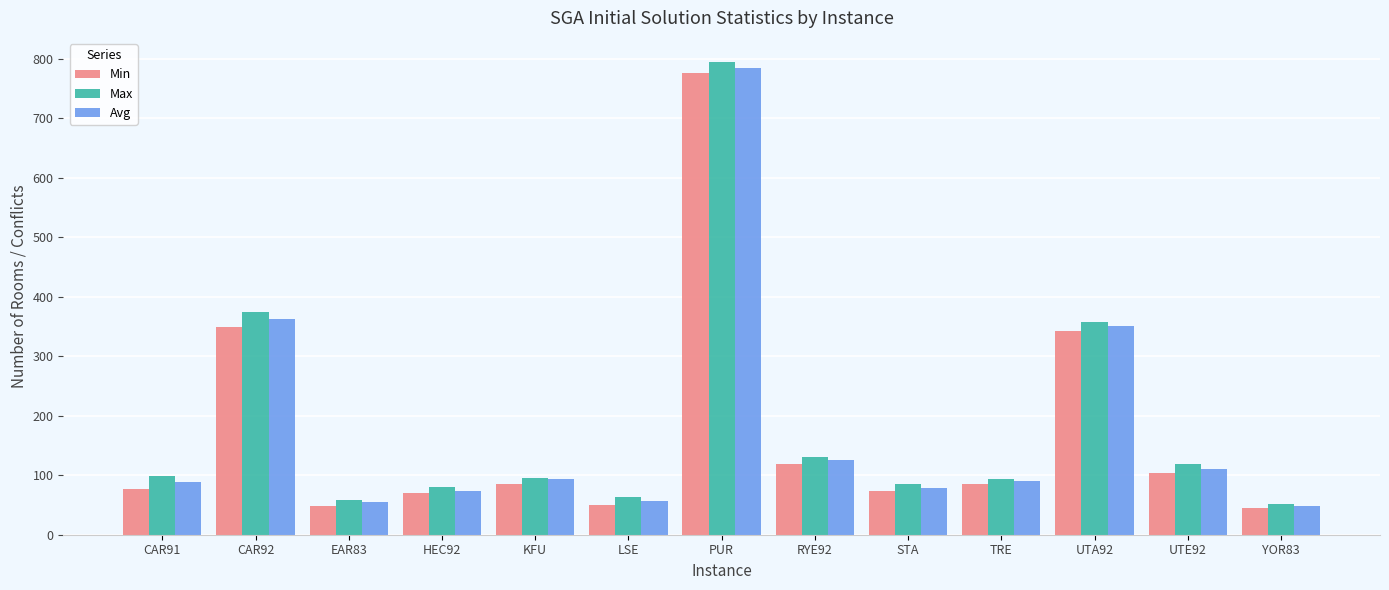

At which label is Avg closest to 416?

CAR92